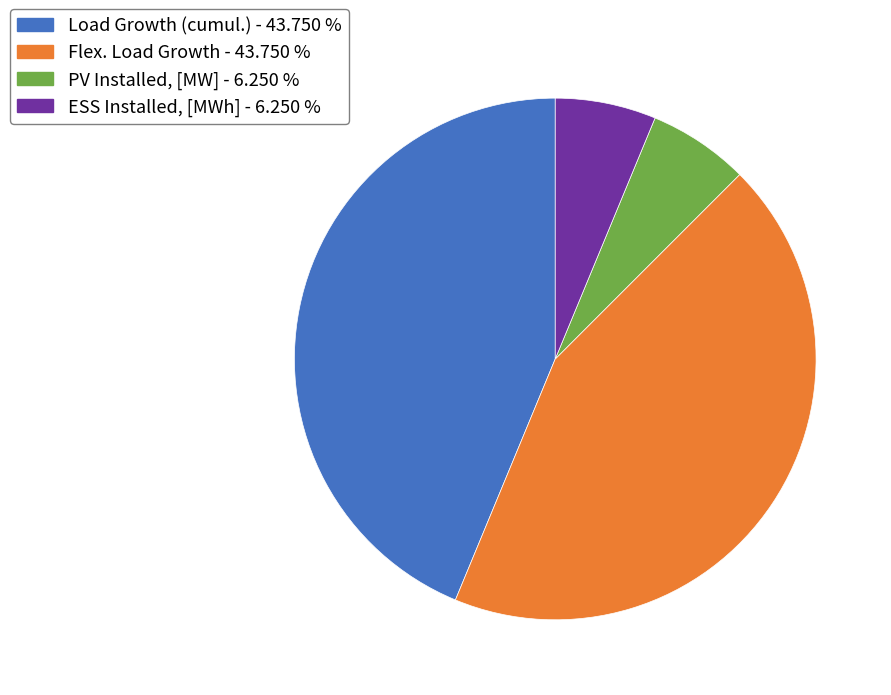

Is there a majority slice in this chart?

No